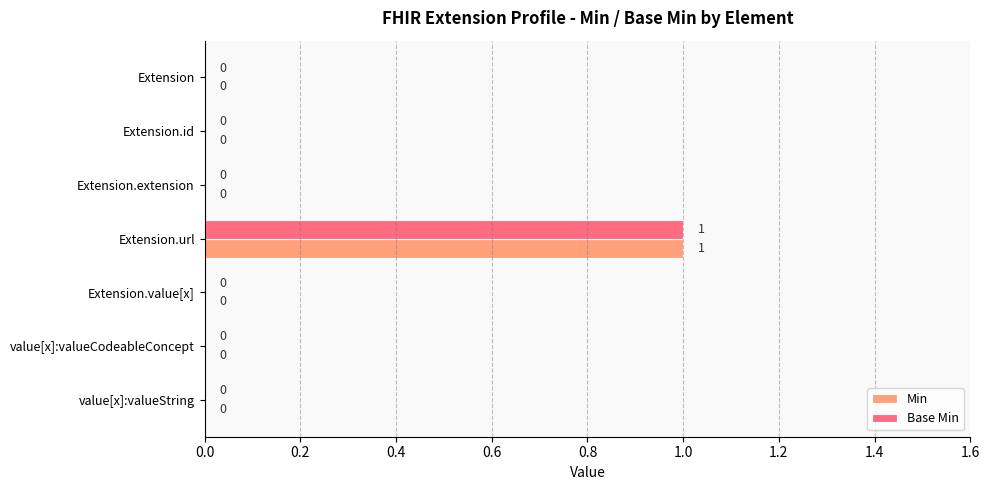

What are all the series names shown in the legend?

Min, Base Min